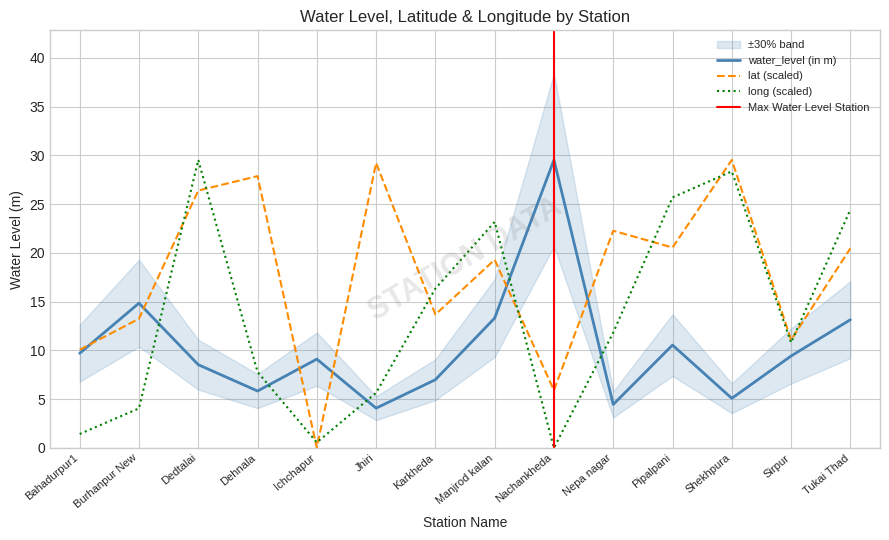

Which series ends up on top after the final intersection of long and water_level (in m)?

long